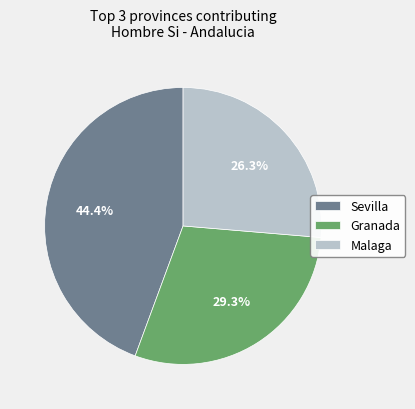

Approximately how many times larger is the value at Malaga compared to Granada?

0.9